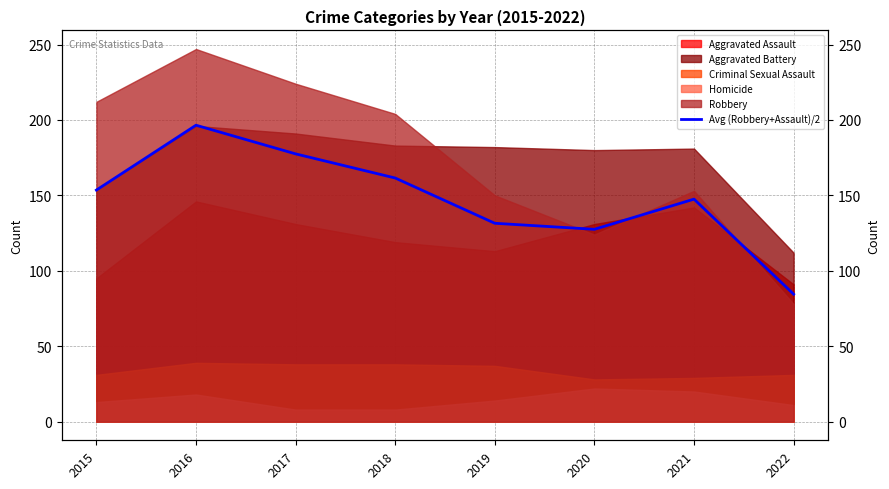

Reading left to right, extract all data points from this chart.

153.5	196.5	177.5	161.5	131.5	127.5	147.5	84.5